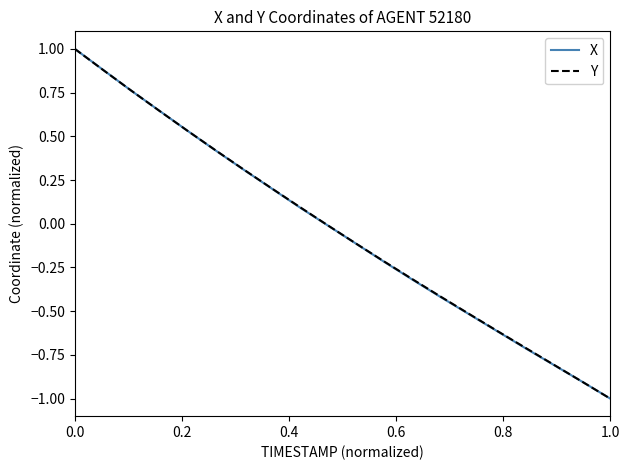

At how many categories does at least one series exceed 0?

9